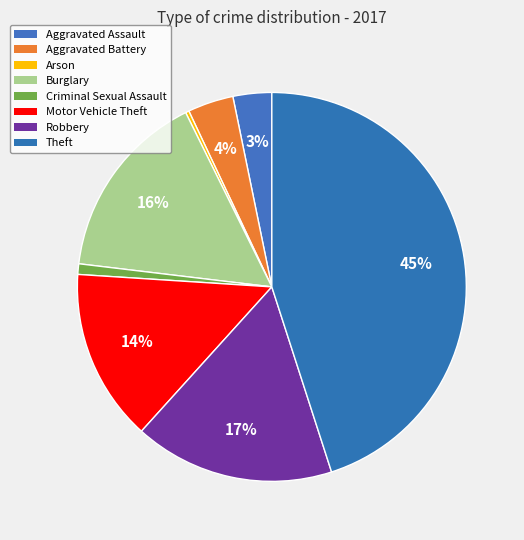

Approximately how many times larger is the value at Aggravated Assault compared to Theft?

0.1